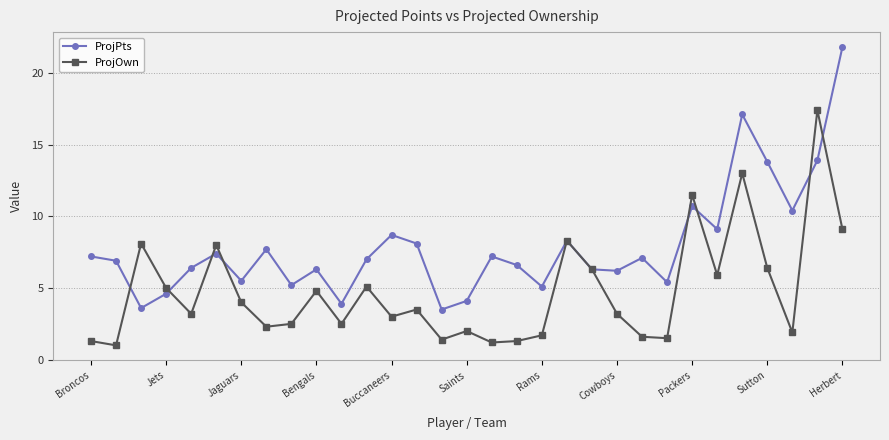

Rank the series by their maximum value, from lowest to highest.

ProjOwn, ProjPts